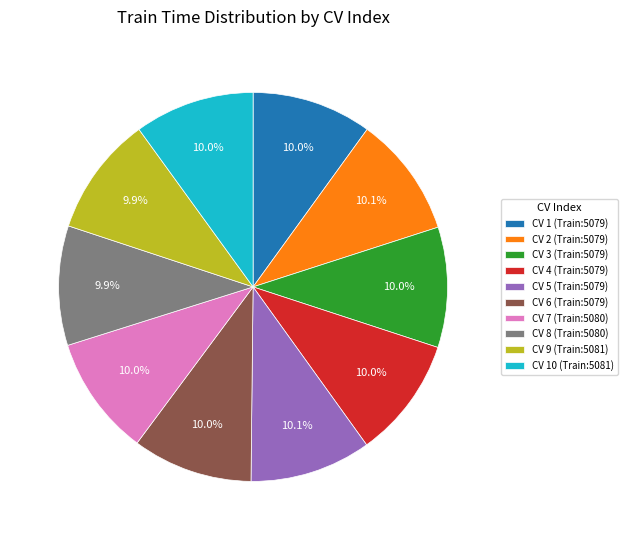

What percentage is NOT represented by CV 10 (Train:5081)?

90.0%